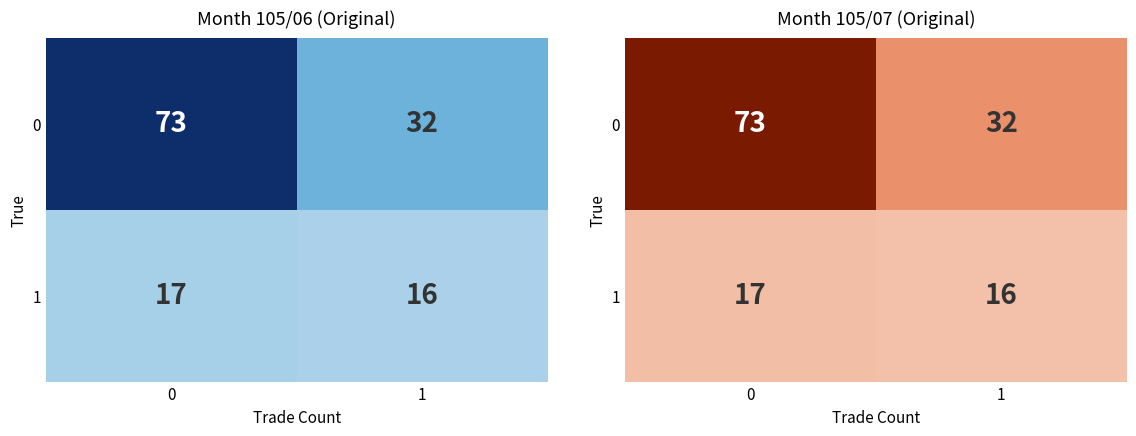

What is the minimum value shown in the chart?

16